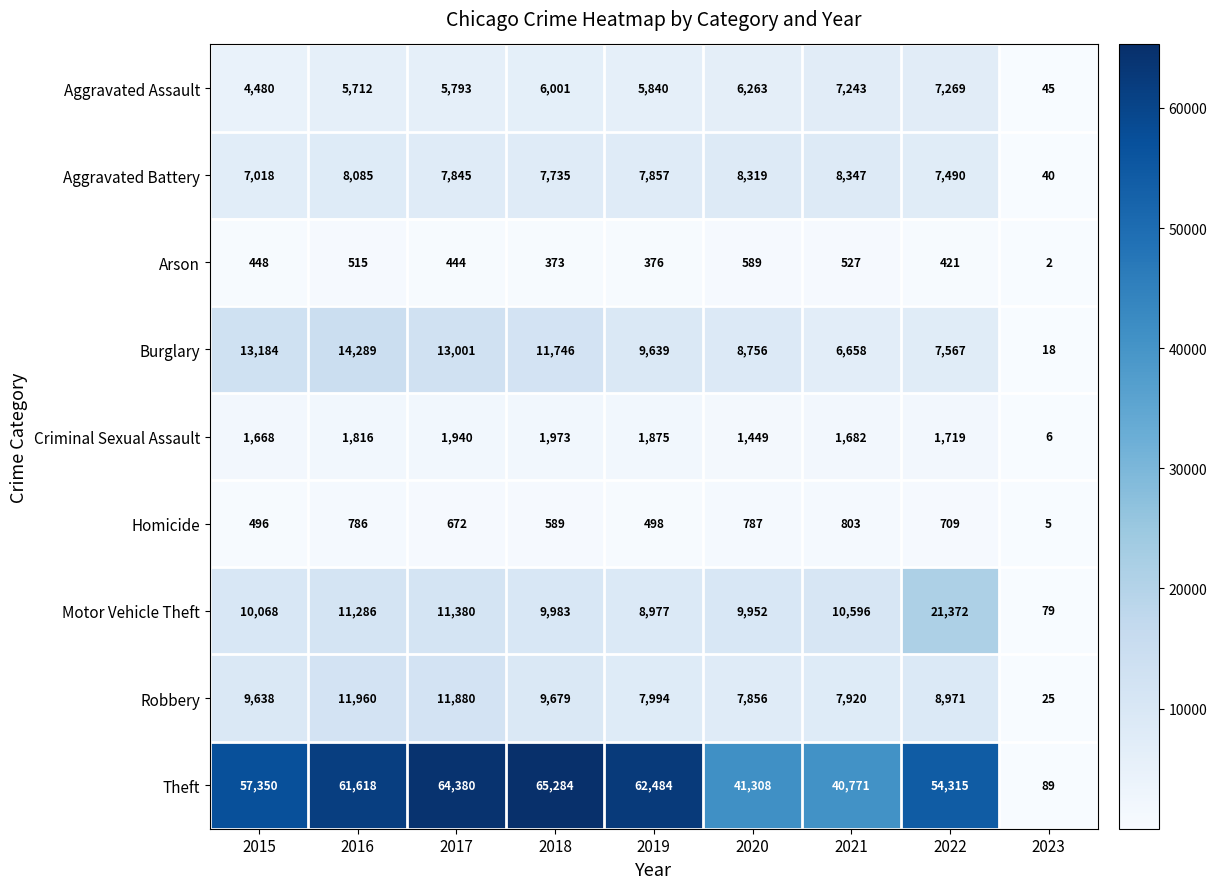

Is the value of Aggravated Assault at 2023 greater than the value of Criminal Sexual Assault at 2019?

No